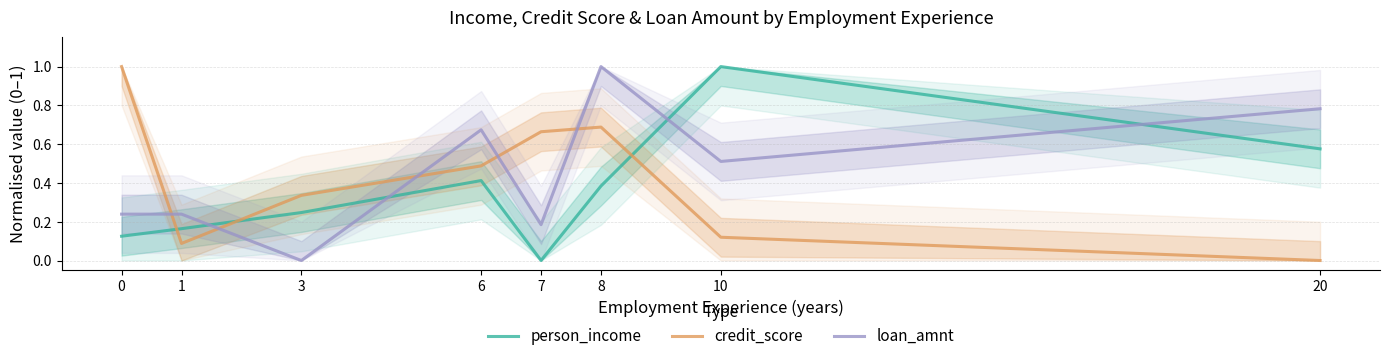

Does the chart display data point markers on the line(s)?

No